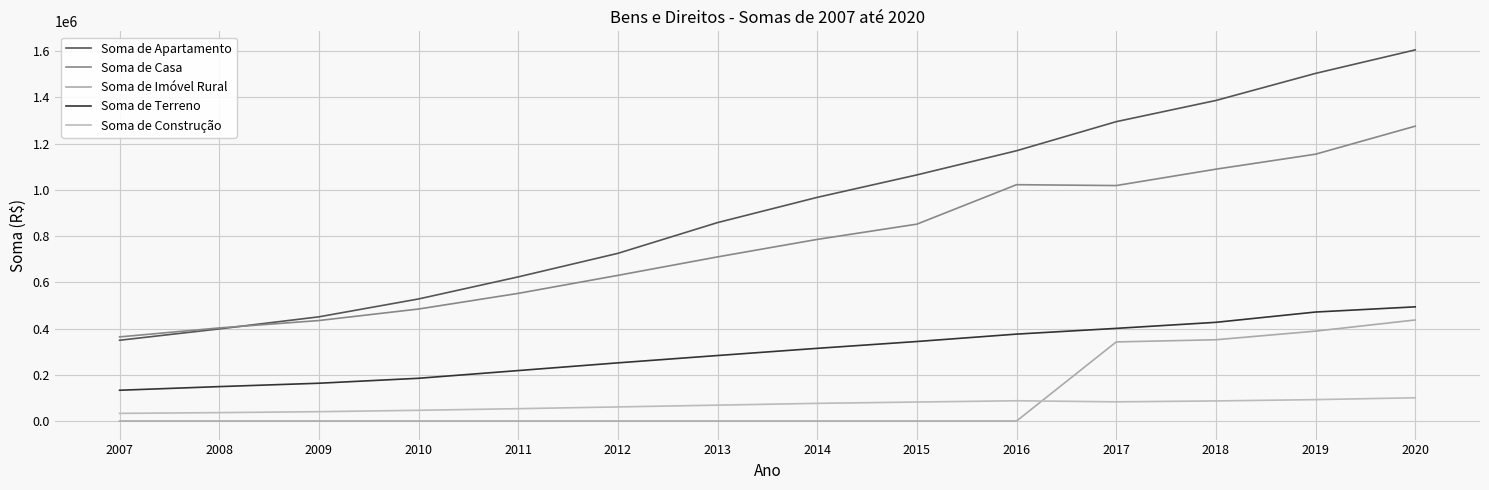

What is the spread (max minus min) of values at 2012?

725423.6